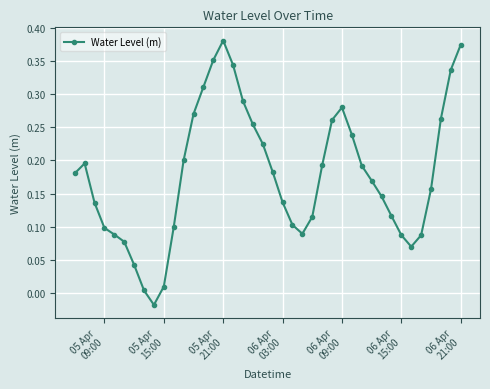

What is the sum of all values?

7.1